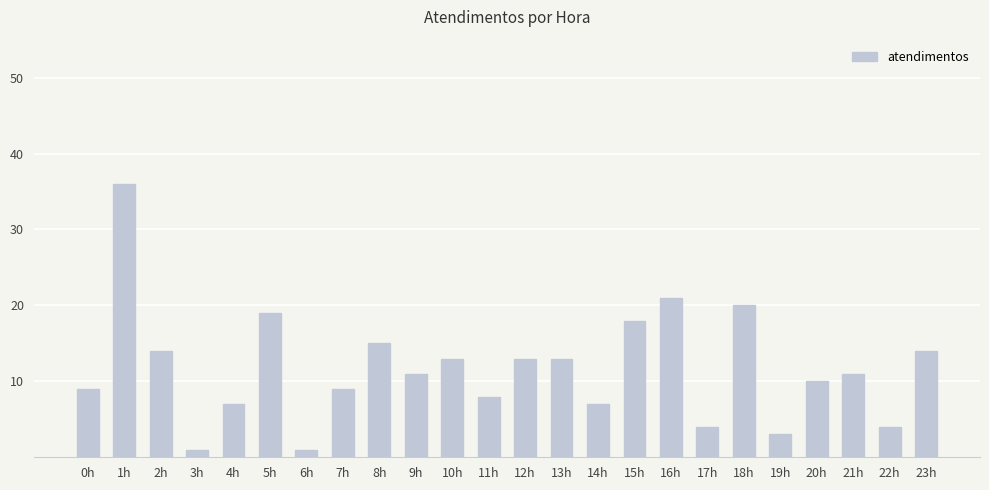

Reading left to right, transcribe all the data shown in this chart.

0h=9	1h=36	2h=14	3h=1	4h=7	5h=19	6h=1	7h=9	8h=15	9h=11	10h=13	11h=8	12h=13	13h=13	14h=7	15h=18	16h=21	17h=4	18h=20	19h=3	20h=10	21h=11	22h=4	23h=14